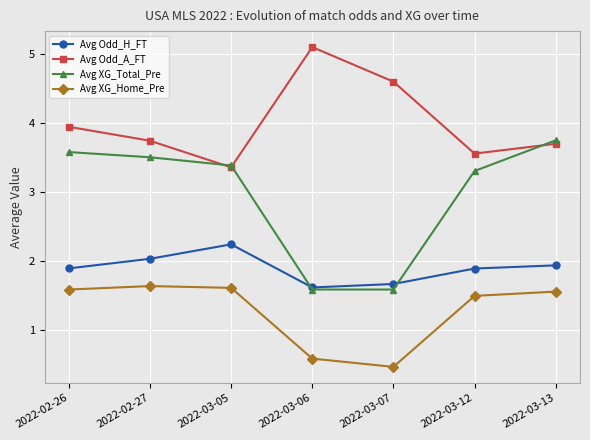

What is the label of the 5th point from the left?

2022-03-07